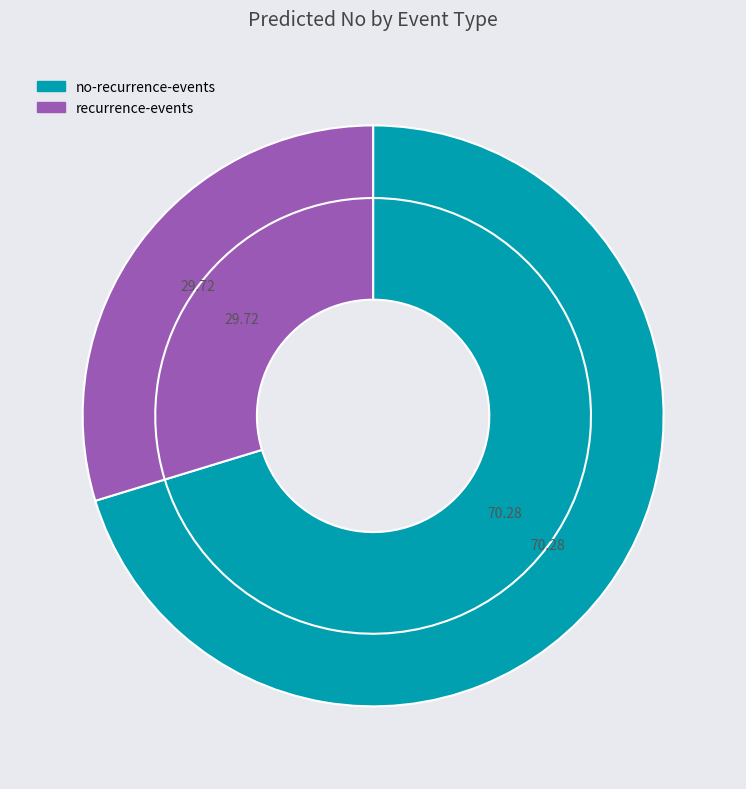

How many slices are in this pie chart?

2